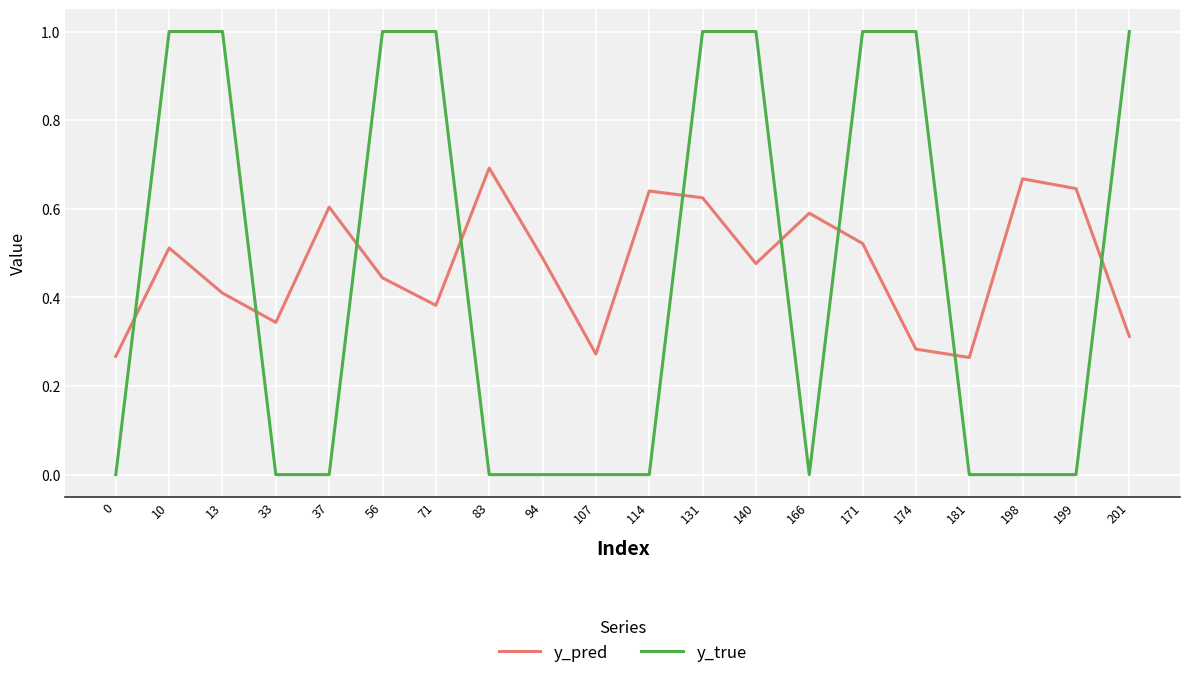

True or false: y_pred and y_true intersect in this chart.

True